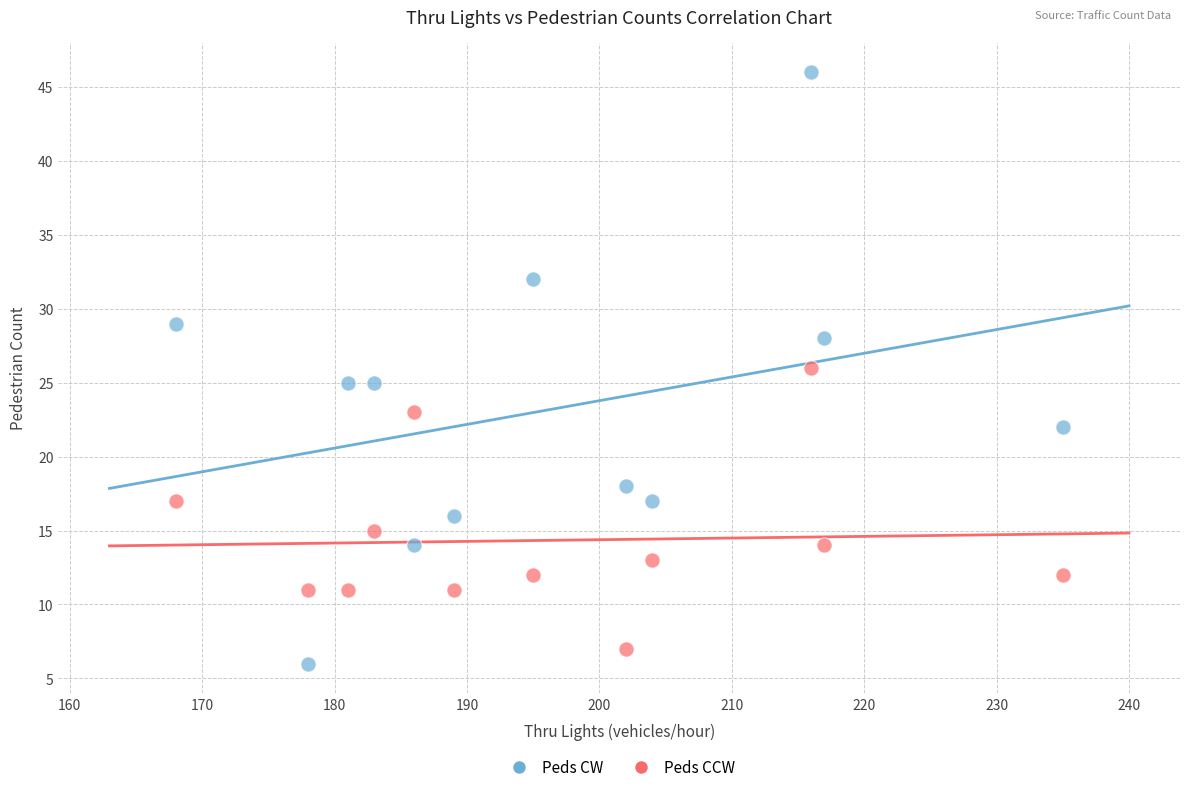

Which series contains the highest Y value?

Peds CW